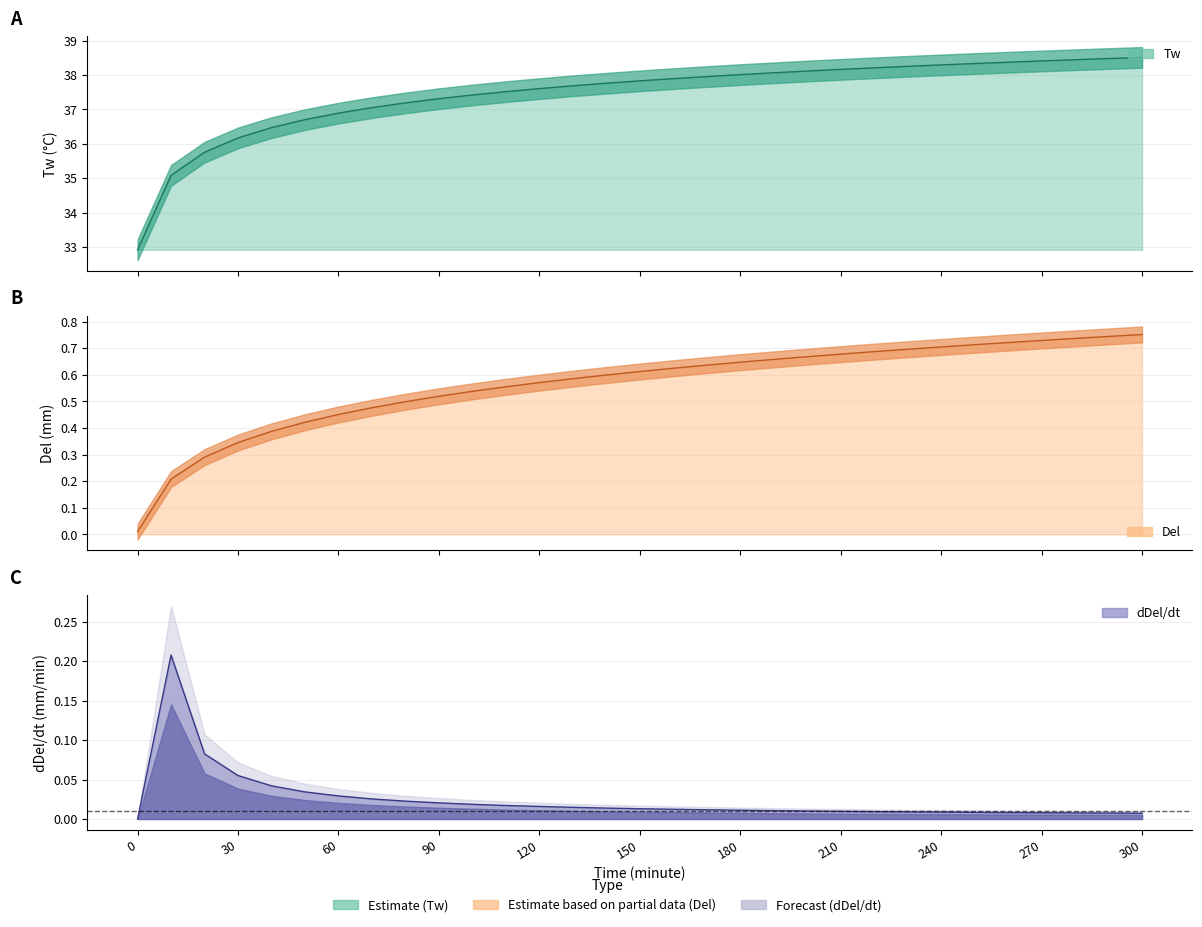

What is the value of the Del point at the 31st from the left?

0.8